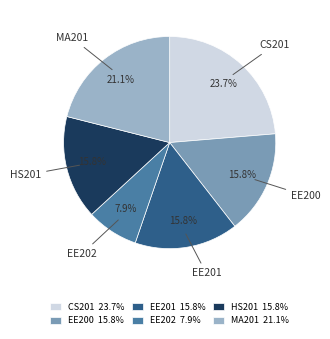

Which has a higher value, HS201 or CS201?

CS201